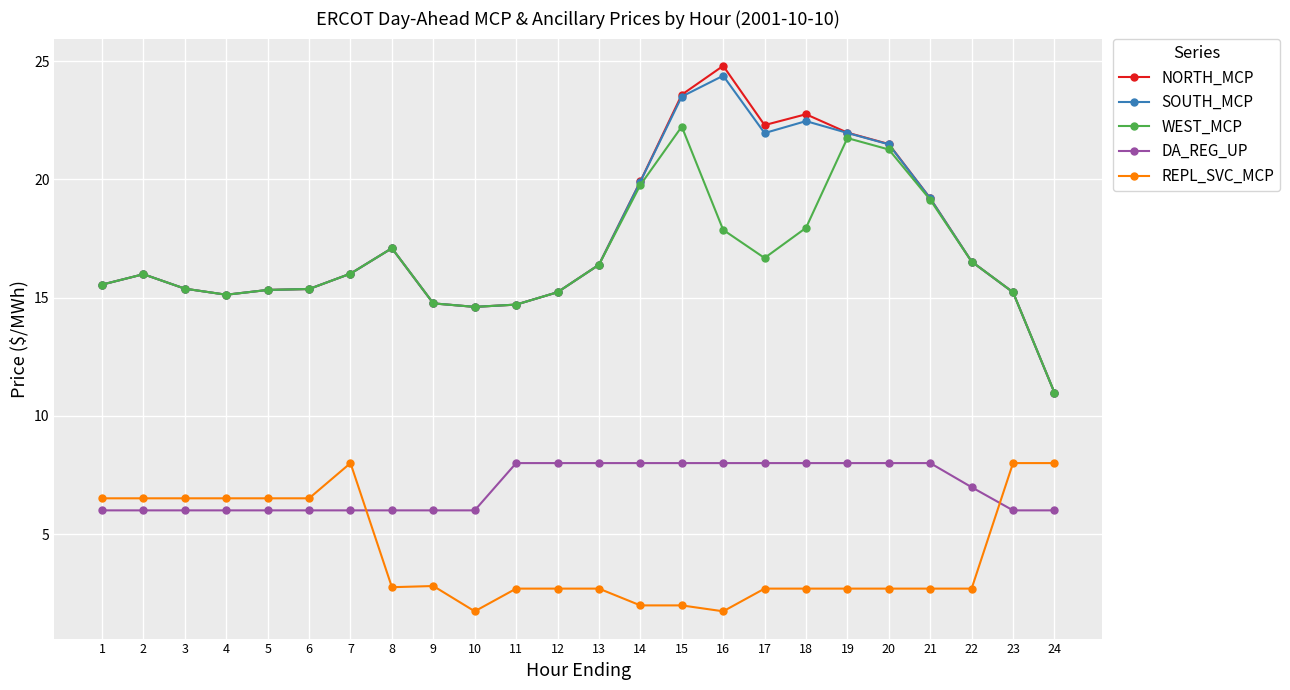

Which series changed the most between 10 and 14?

NORTH_MCP